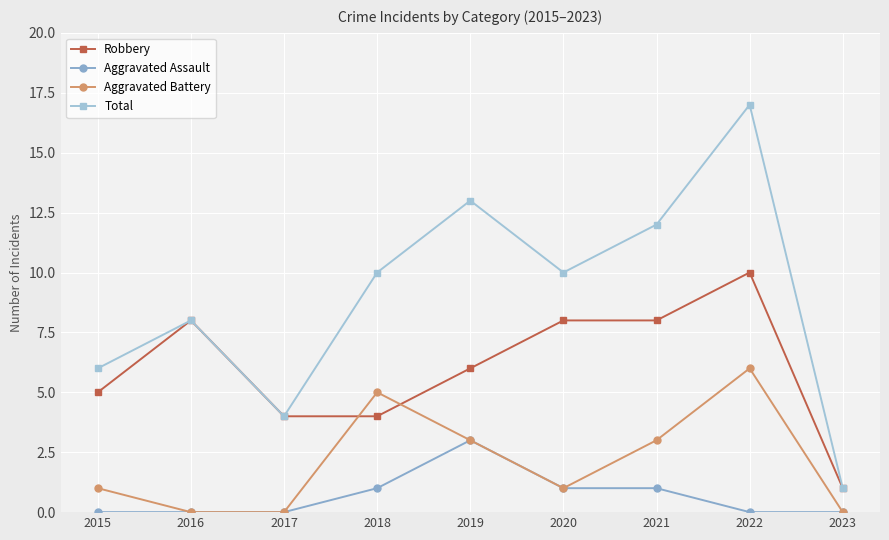

What is the sum of the Aggravated Assault values at 2016 and 2018?

1